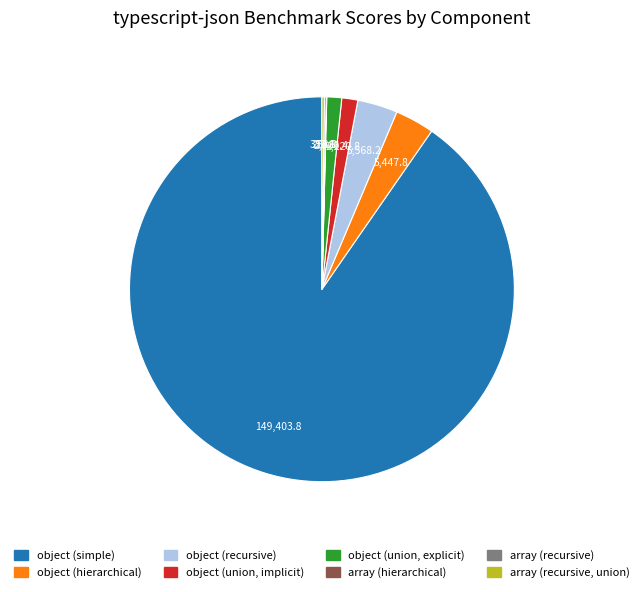

Which slice is the largest?

object (simple)